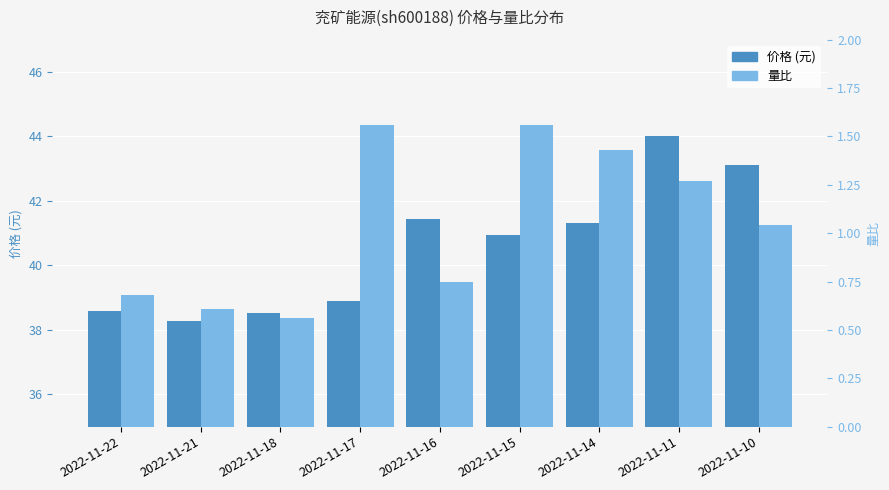

Which series has the largest range (max minus min)?

价格